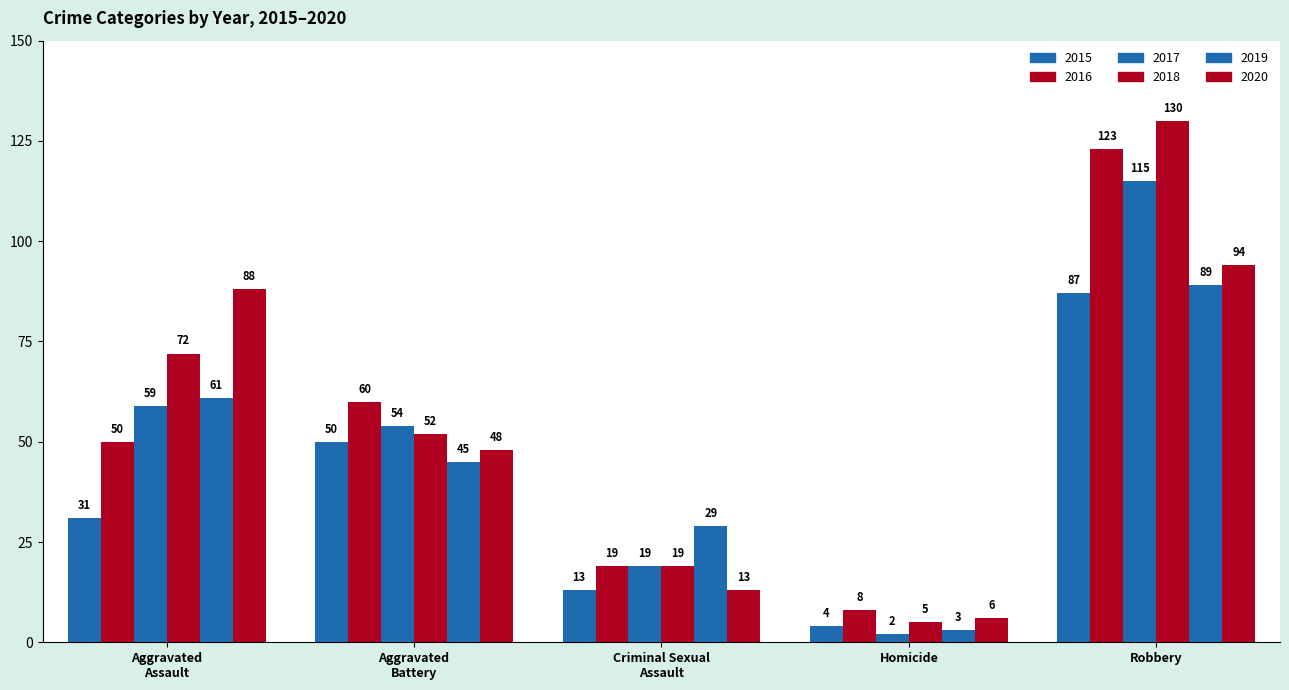

How many values in the 2018 series are below 52?

2